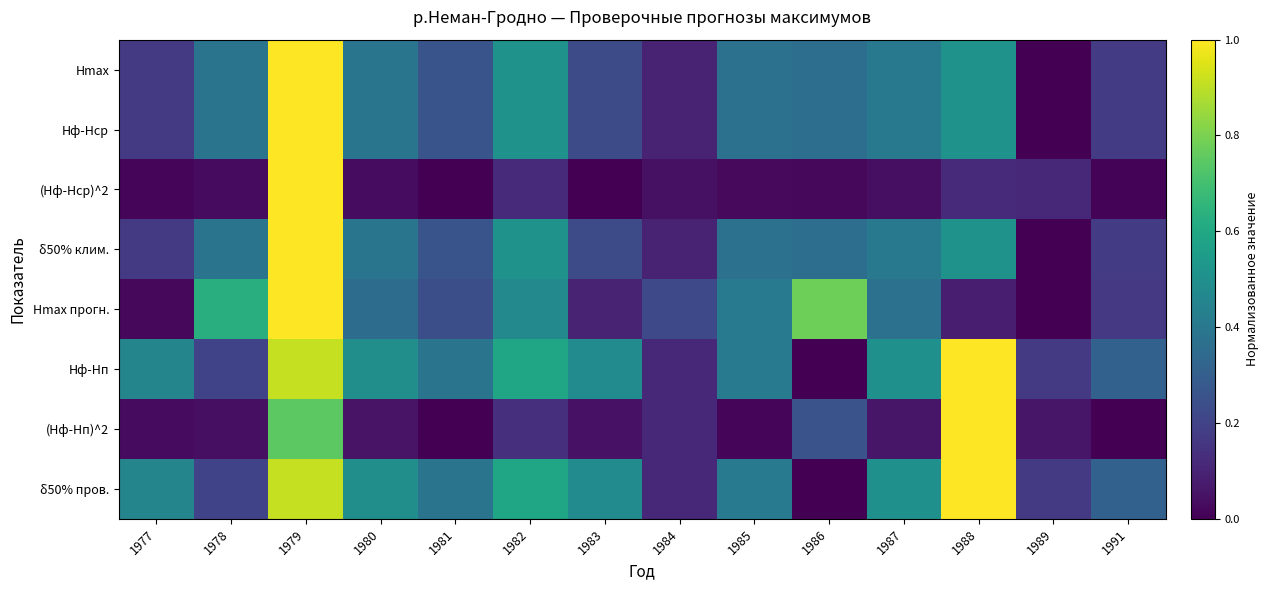

Reading left to right, list all the values displayed in this chart.

Hmax: 1977=0.2	1978=0.4	1979=1.0	1980=0.4	1981=0.3	1982=0.5	1983=0.2	1984=0.1	1985=0.4	1986=0.4	1987=0.4	1988=0.5	1989=0.0	1991=0.2
Hф-Hср: 1977=0.2	1978=0.4	1979=1.0	1980=0.4	1981=0.3	1982=0.5	1983=0.2	1984=0.1	1985=0.4	1986=0.4	1987=0.4	1988=0.5	1989=0.0	1991=0.2
(Hф-Hср)^2: 1977=0.0	1978=0.0	1979=1.0	1980=0.0	1981=0.0	1982=0.1	1983=0.0	1984=0.0	1985=0.0	1986=0.0	1987=0.0	1988=0.1	1989=0.1	1991=0.0
δ50% клим.: 1977=0.2	1978=0.4	1979=1.0	1980=0.4	1981=0.3	1982=0.5	1983=0.2	1984=0.1	1985=0.4	1986=0.4	1987=0.4	1988=0.5	1989=0.0	1991=0.2
Hmax прогн.: 1977=0.0	1978=0.6	1979=1.0	1980=0.4	1981=0.2	1982=0.5	1983=0.1	1984=0.2	1985=0.4	1986=0.8	1987=0.4	1988=0.1	1989=0.0	1991=0.2
Hф-Hп: 1977=0.5	1978=0.2	1979=0.9	1980=0.5	1981=0.4	1982=0.6	1983=0.5	1984=0.1	1985=0.4	1986=0.0	1987=0.5	1988=1.0	1989=0.2	1991=0.3
(Hф-Hп)^2: 1977=0.0	1978=0.0	1979=0.7	1980=0.1	1981=0.0	1982=0.1	1983=0.0	1984=0.1	1985=0.0	1986=0.3	1987=0.1	1988=1.0	1989=0.1	1991=0.0
δ50% пров.: 1977=0.5	1978=0.2	1979=0.9	1980=0.5	1981=0.4	1982=0.6	1983=0.5	1984=0.1	1985=0.4	1986=0.0	1987=0.5	1988=1.0	1989=0.2	1991=0.3